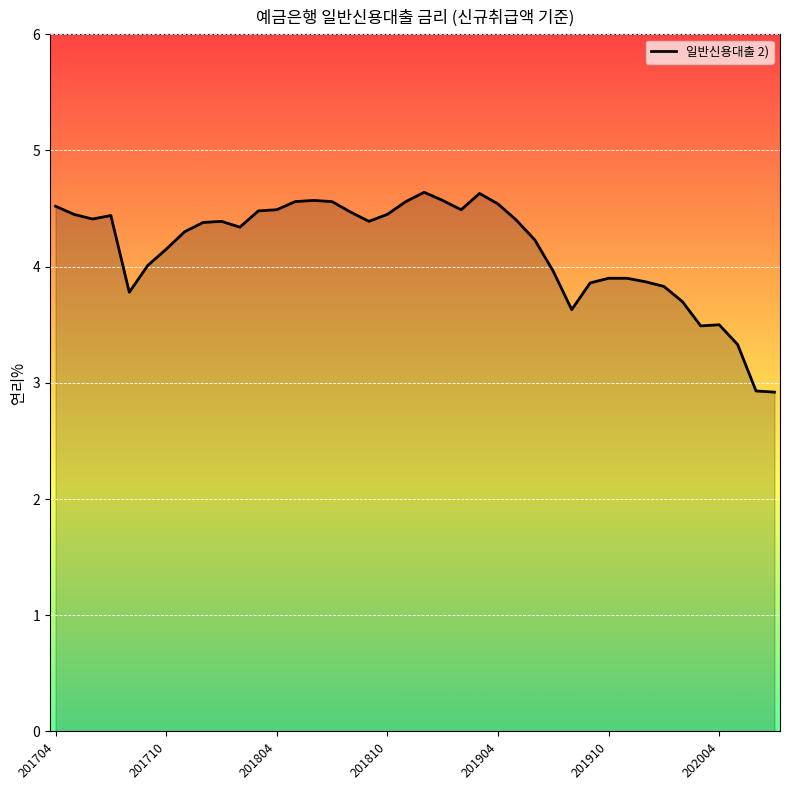

What is the maximum value shown in the chart?

4.6